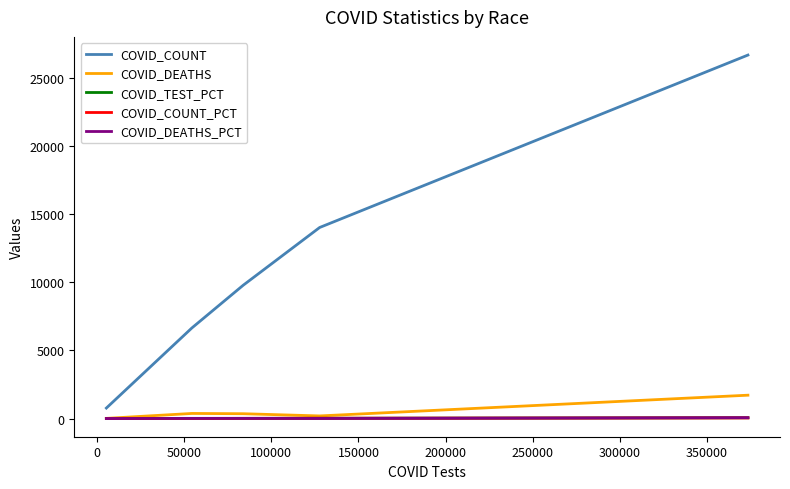

How many categories are shown in the chart?

5